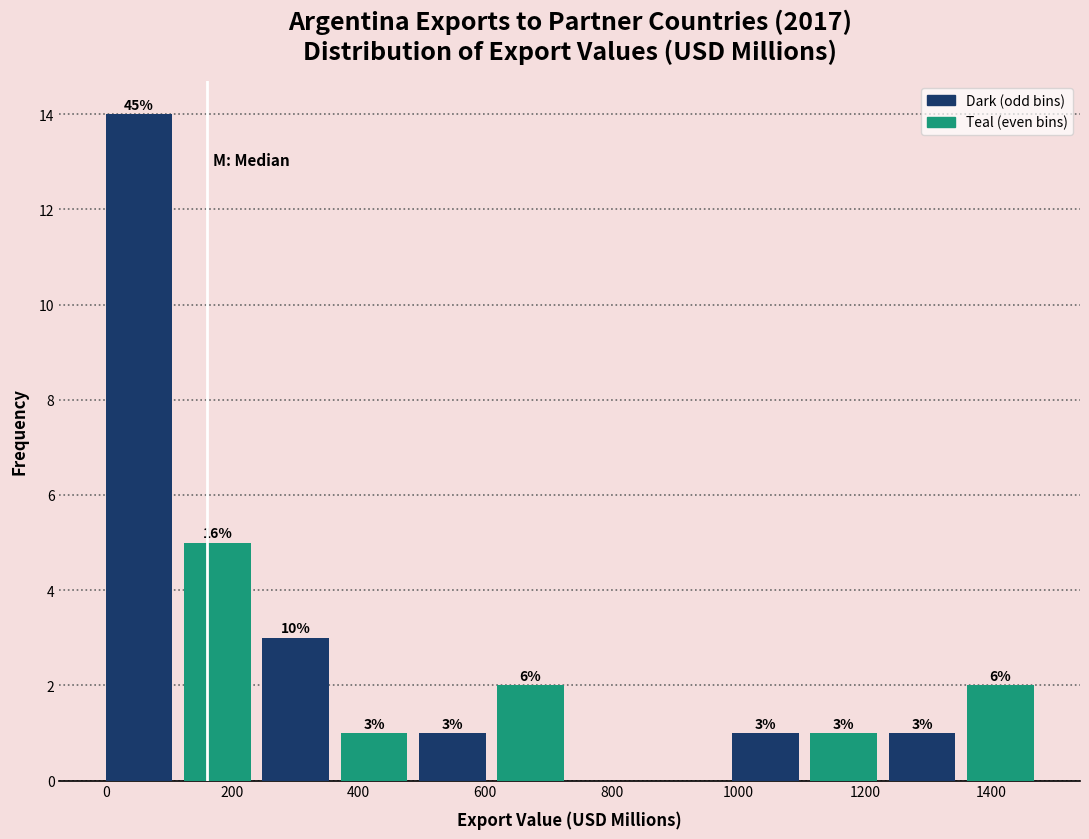

Over which range of the x-axis is the bar tallest?

0 to 120